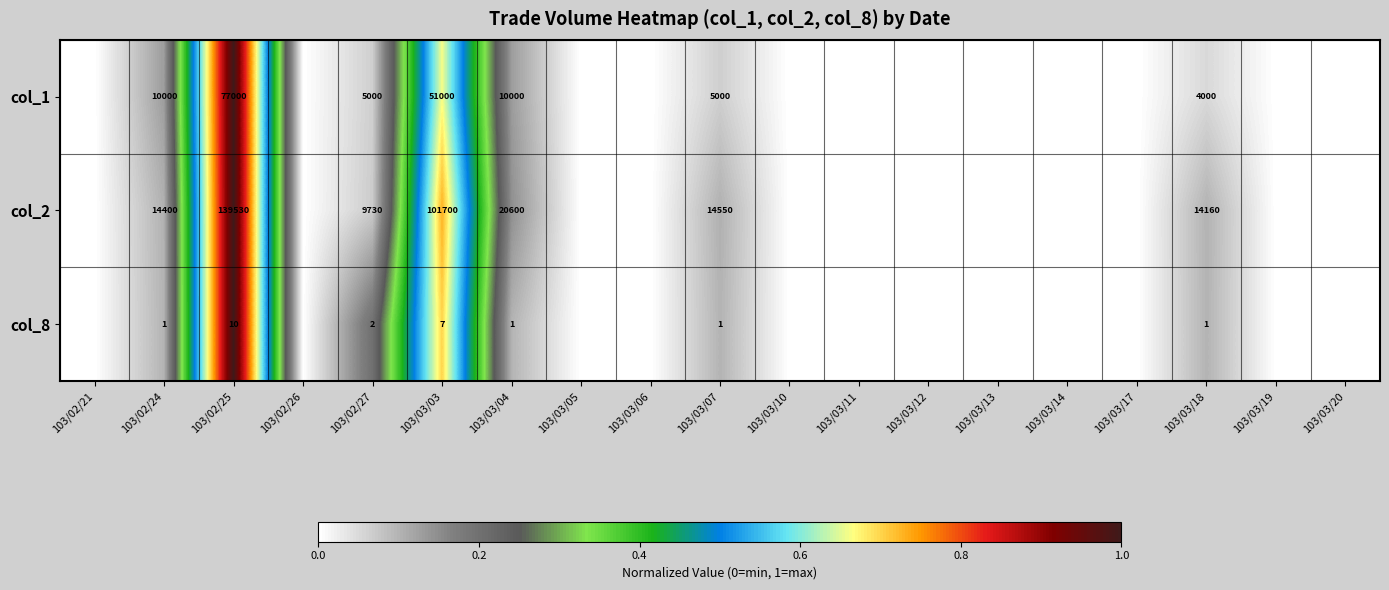

Is it true that col_1 equals 10000 at 103/02/24?

True